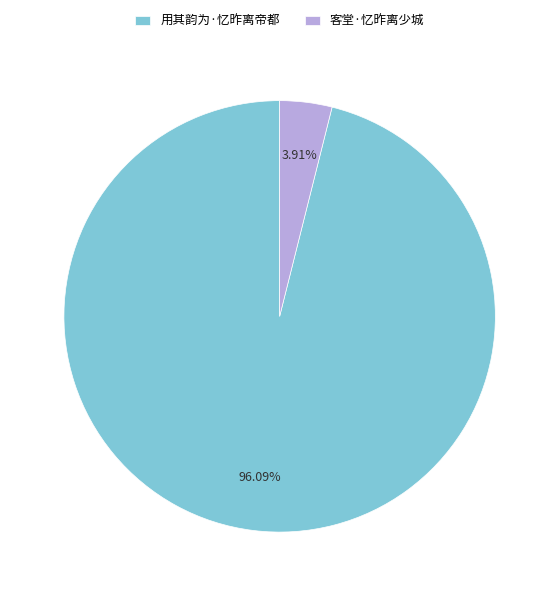

Which has a higher value, 客堂·忆昨离少城 or 用其韵为·忆昨离帝都?

用其韵为·忆昨离帝都